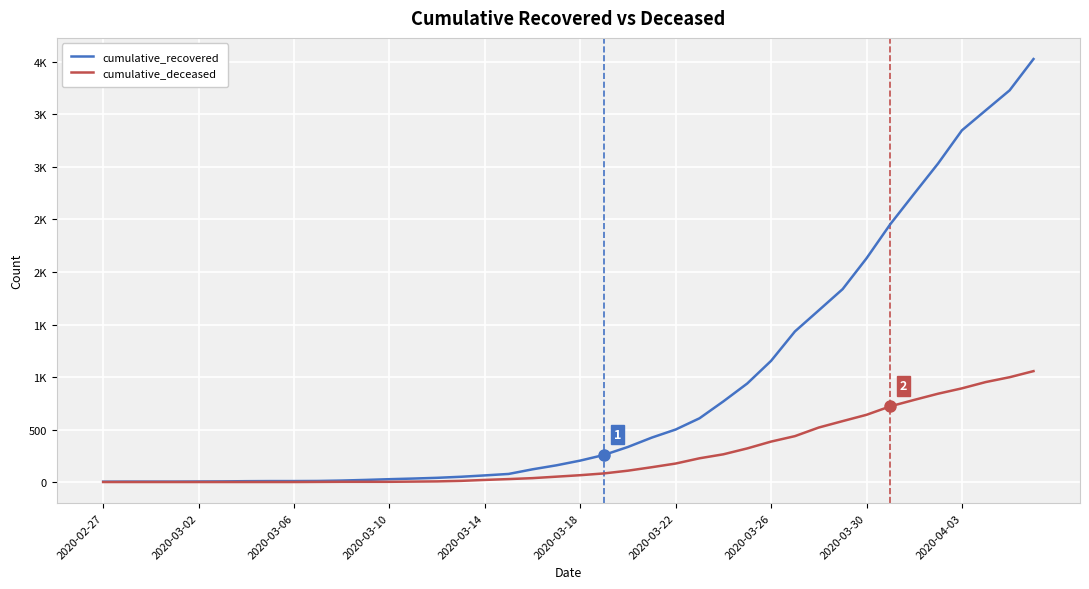

Is this an area chart (filled region under the line)?

No